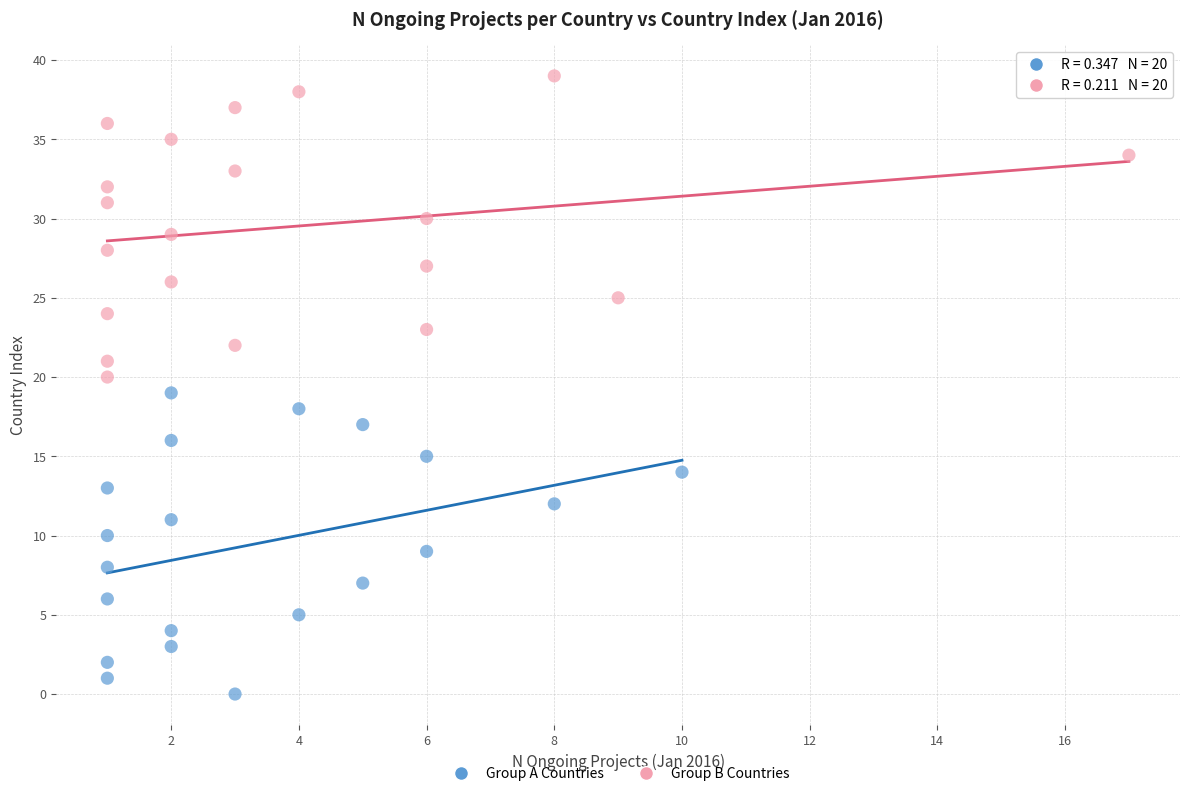

What are all the series names shown in the legend?

Group A Countries, Group B Countries